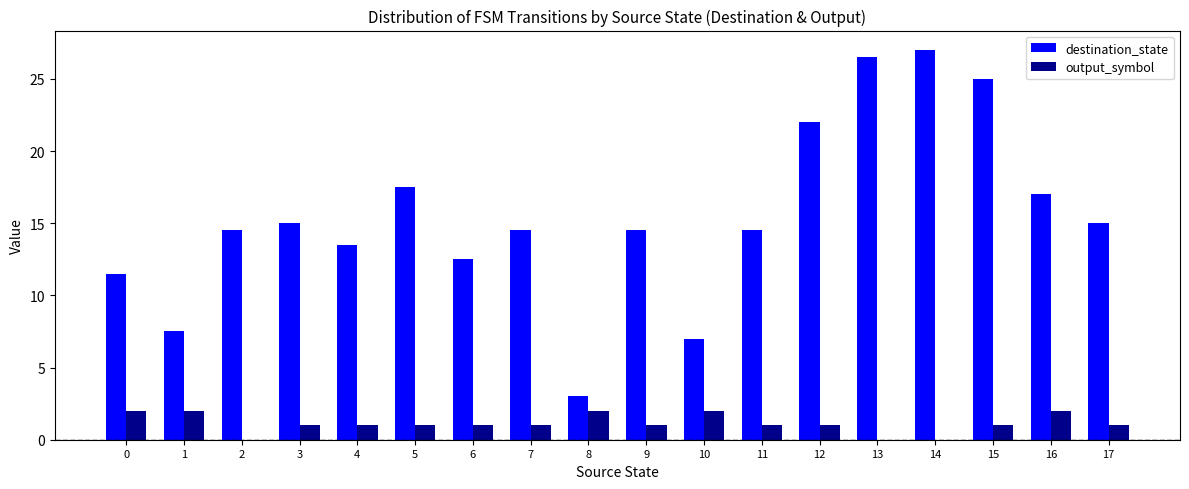

The value of destination_state at 16 is 9.2. True or false?

False